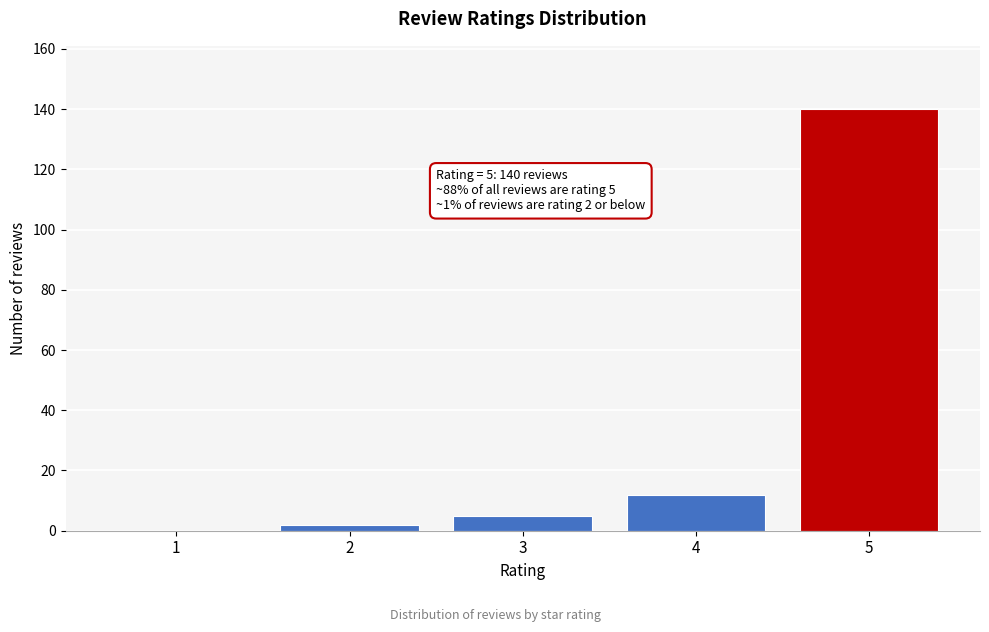

Reading right to left, what are all the values shown in this chart?

5=140	4=12	3=5	2=2	1=0